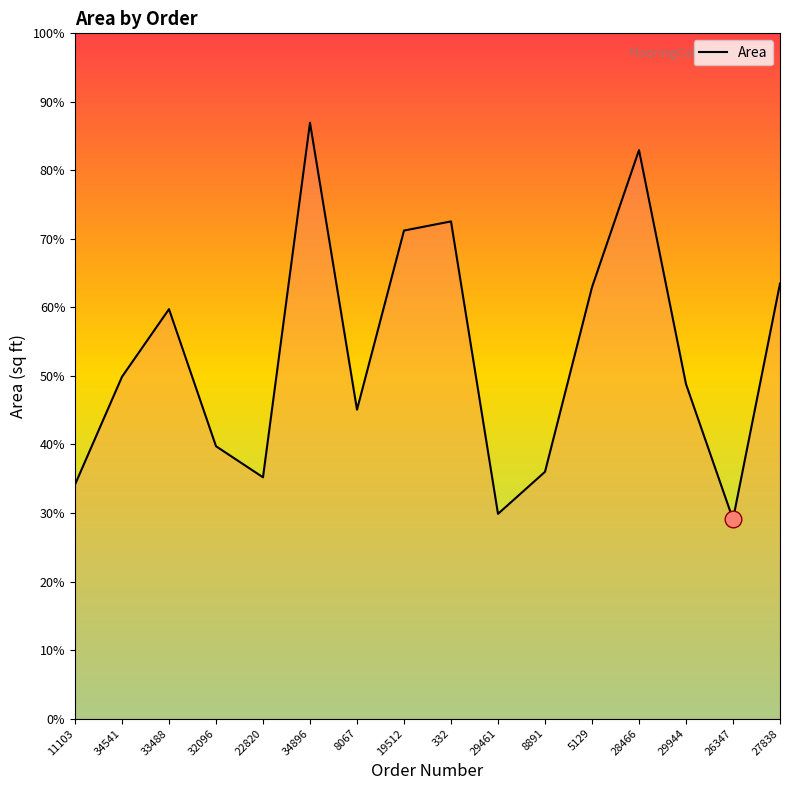

Does the chart display data point markers on the line(s)?

No